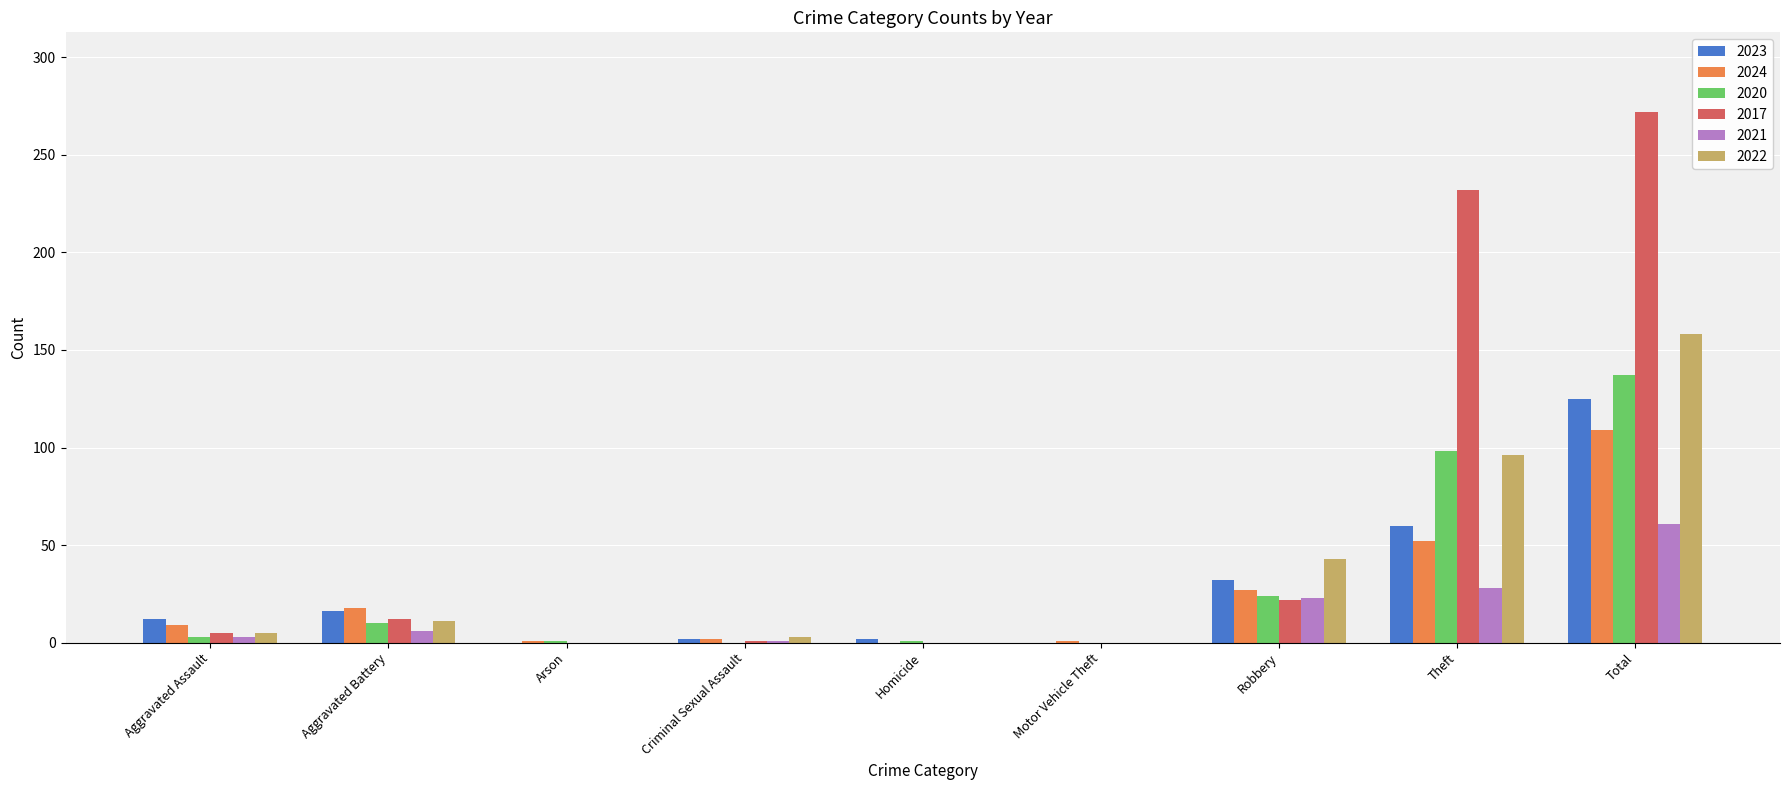

Which series changed the most between Motor Vehicle Theft and Total?

2017